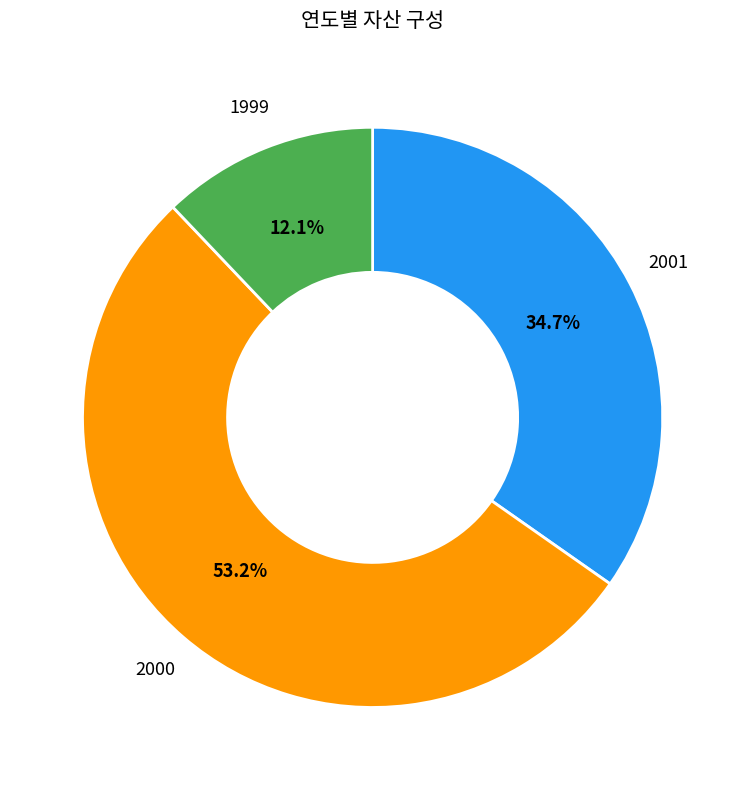

Rank the categories by value from highest to lowest.

2000, 2001, 1999